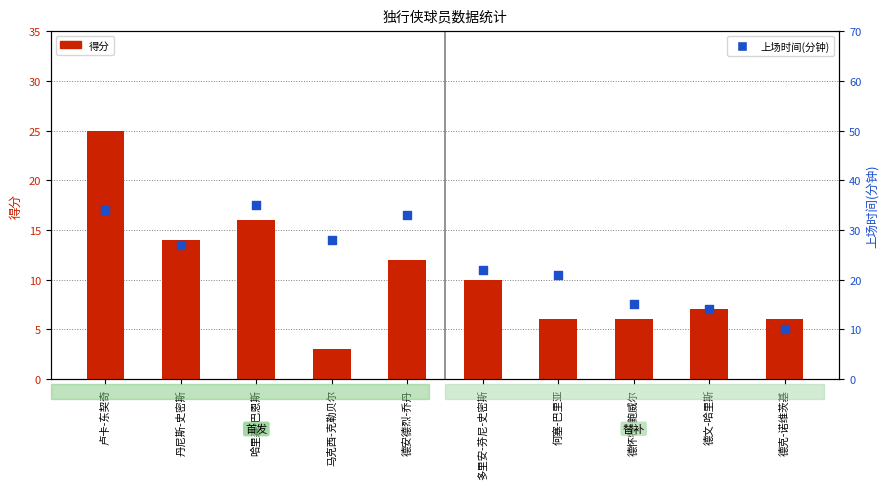

What are all the series names shown in the legend?

得分, 上场时间(分钟)